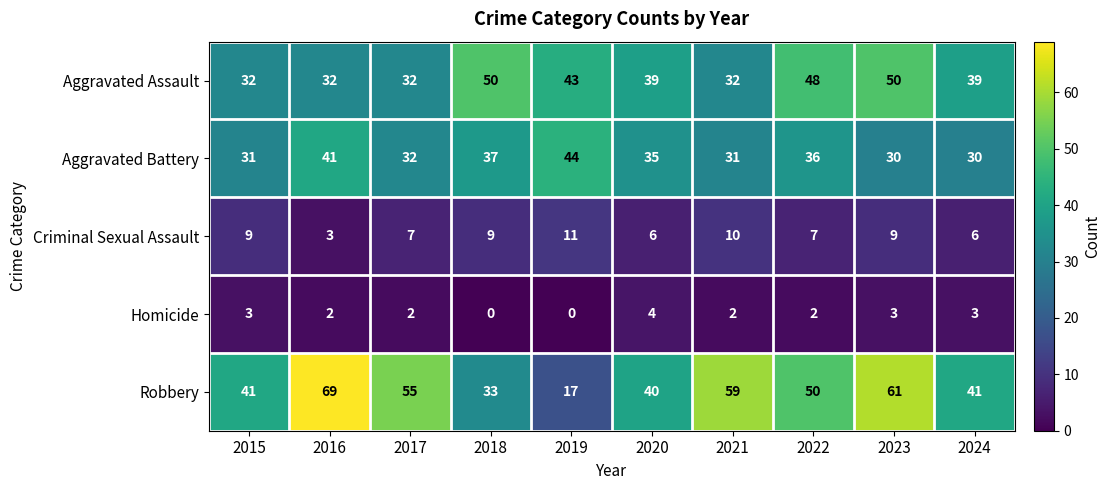

Which series changed the most between 2021 and 2024?

Robbery